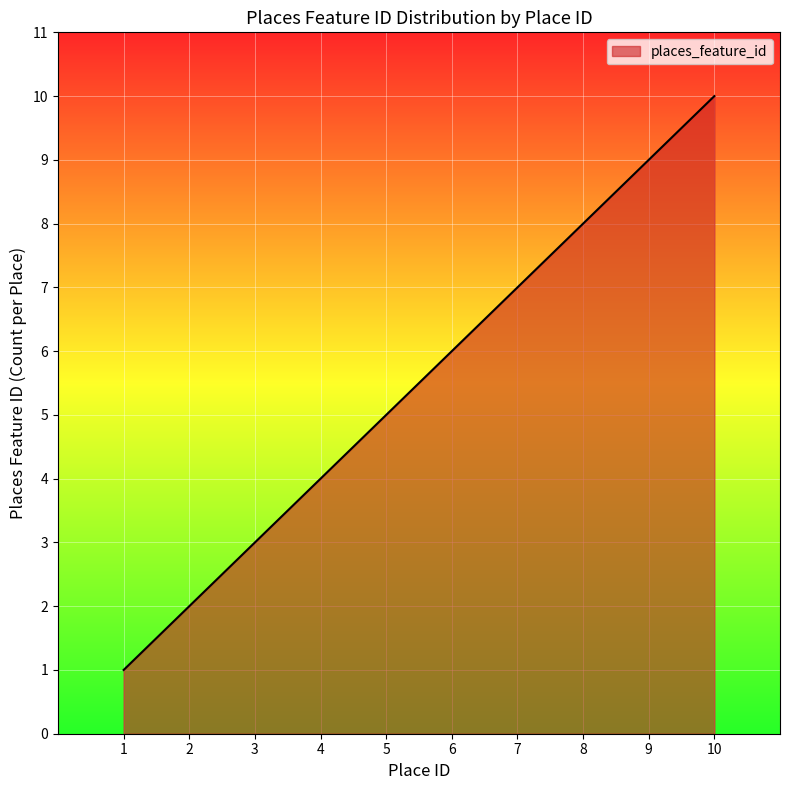

What is the difference between the maximum and minimum values?

9